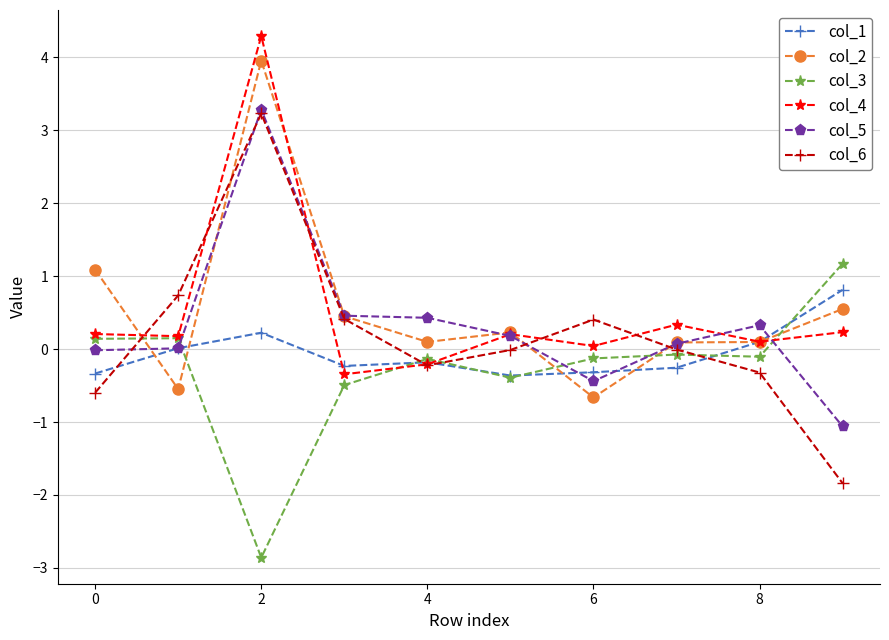

What is the lowest value of the col_6 series?

-1.8